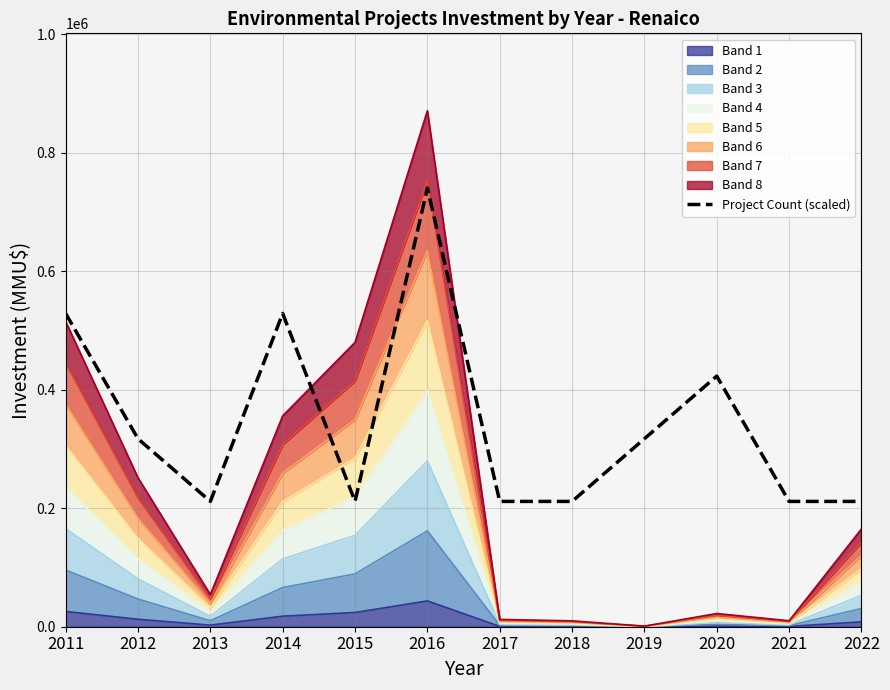

Reading left to right, list all the values displayed in this chart.

2011=528821.4	2012=317292.9	2013=211528.6	2014=528821.4	2015=211528.6	2016=740350.0	2017=211528.6	2018=211528.6	2019=317292.9	2020=423057.1	2021=211528.6	2022=211528.6